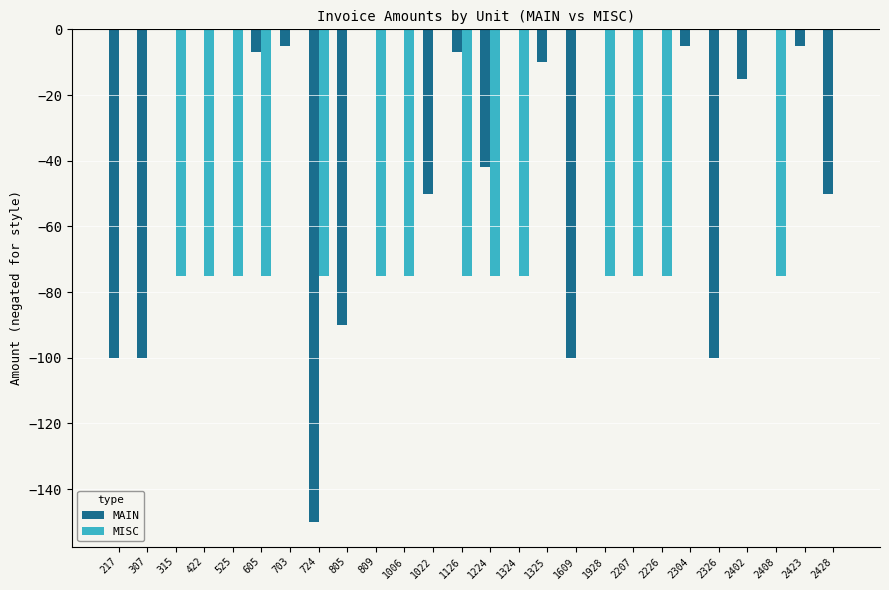

Between 1022 and 2326, which series saw the biggest shift?

MAIN